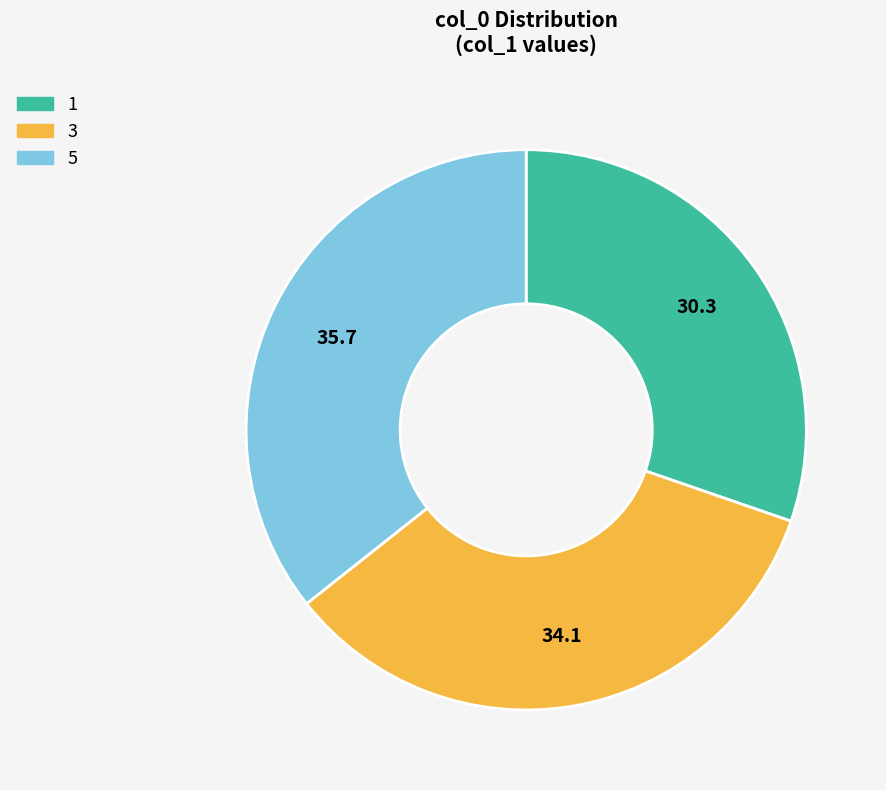

Rank the categories by value from highest to lowest.

5, 3, 1